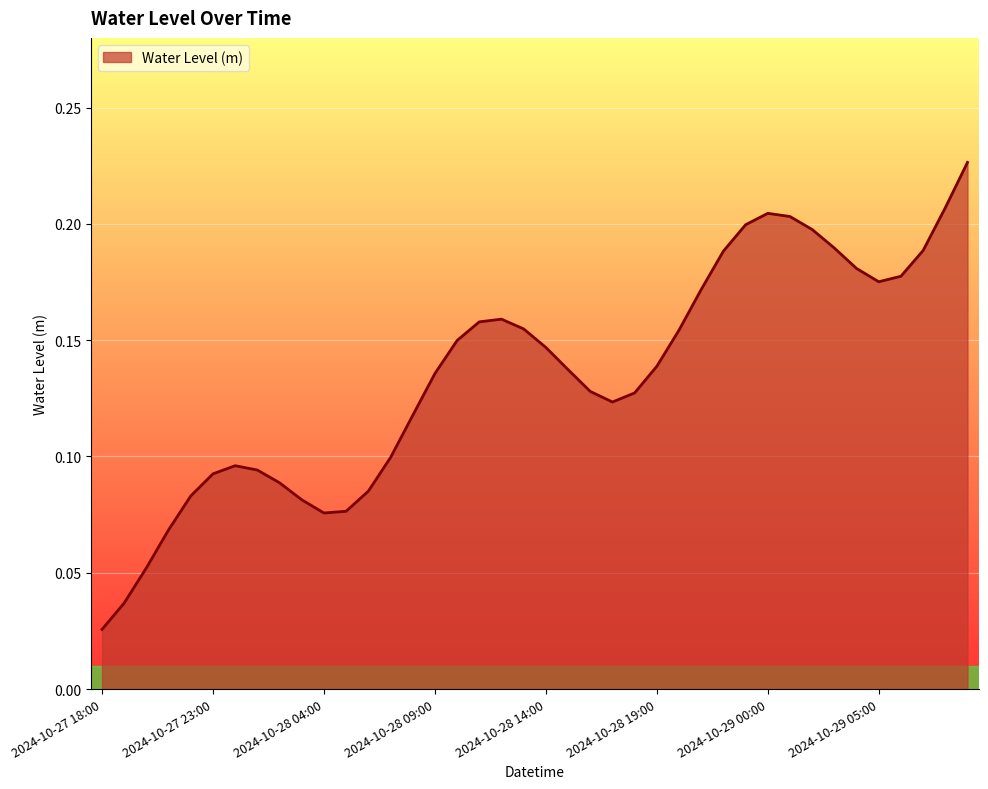

How many lines are shown in the chart?

1